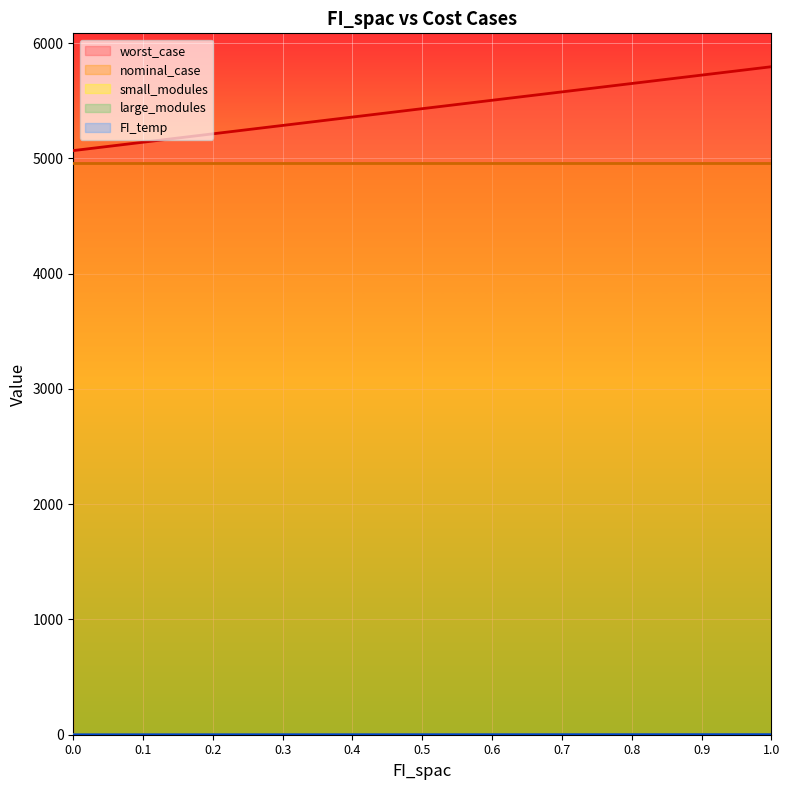

The nominal_case series shows 4963.5 at 0.4. True or false?

True